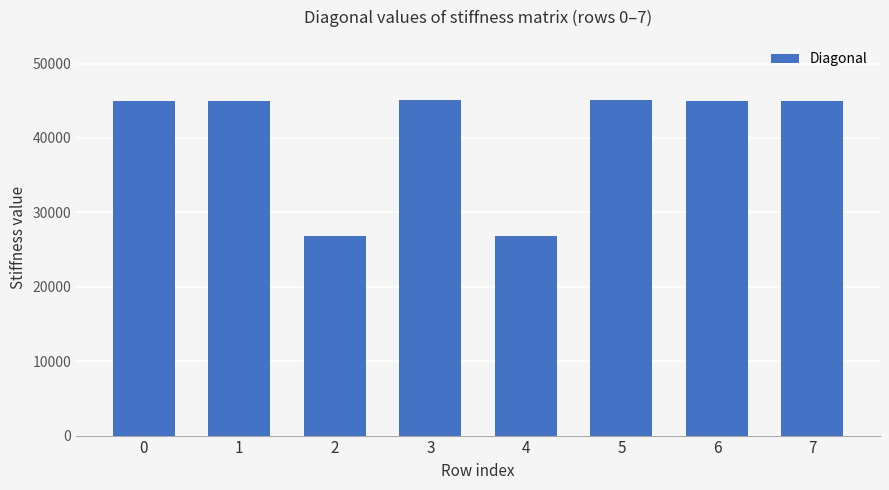

What is the value of the 4th bar from the left?

45069.1